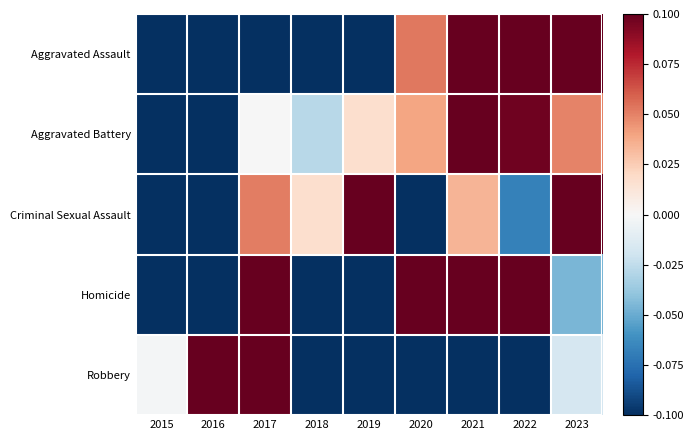

List the series in order of their overall mean, lowest first.

Robbery, Aggravated Assault, Criminal Sexual Assault, Homicide, Aggravated Battery